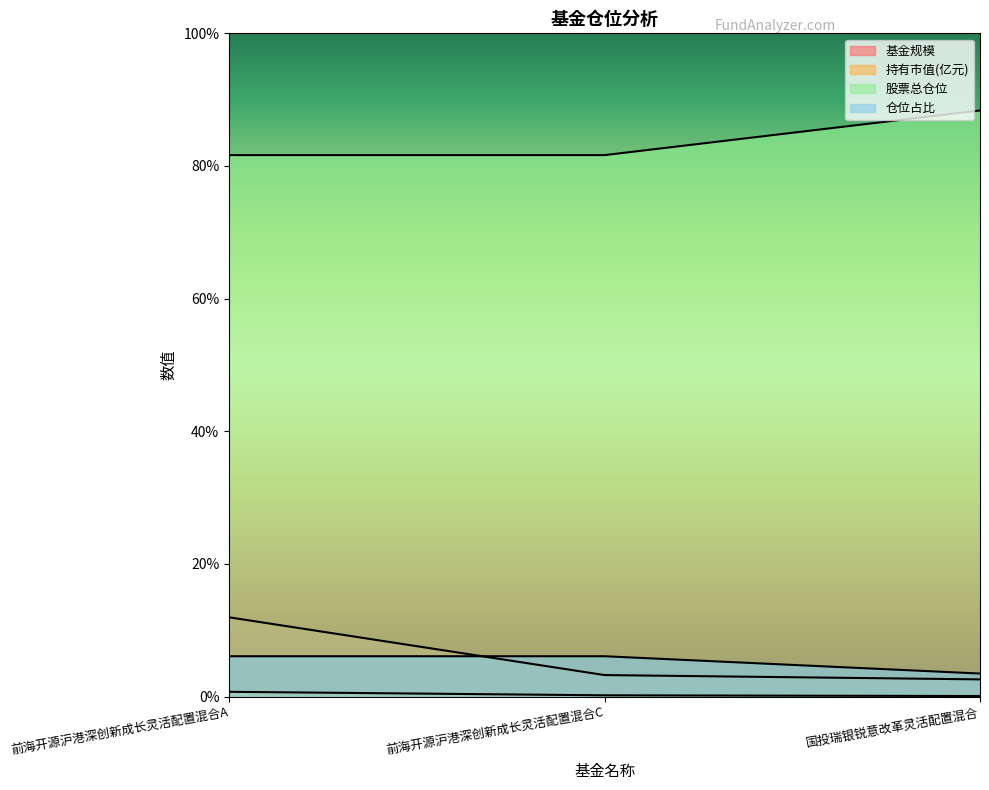

Reading left to right, transcribe all the data shown in this chart.

基金规模: 前海开源沪港深创新成长灵活配置混合A=12.0	前海开源沪港深创新成长灵活配置混合C=3.2	国投瑞银锐意改革灵活配置混合=2.6
持有市值(亿元): 前海开源沪港深创新成长灵活配置混合A=0.7	前海开源沪港深创新成长灵活配置混合C=0.2	国投瑞银锐意改革灵活配置混合=0.1
股票总仓位: 前海开源沪港深创新成长灵活配置混合A=6.1	前海开源沪港深创新成长灵活配置混合C=6.1	国投瑞银锐意改革灵活配置混合=3.5
仓位占比: 前海开源沪港深创新成长灵活配置混合A=81.6	前海开源沪港深创新成长灵活配置混合C=81.6	国投瑞银锐意改革灵活配置混合=88.4